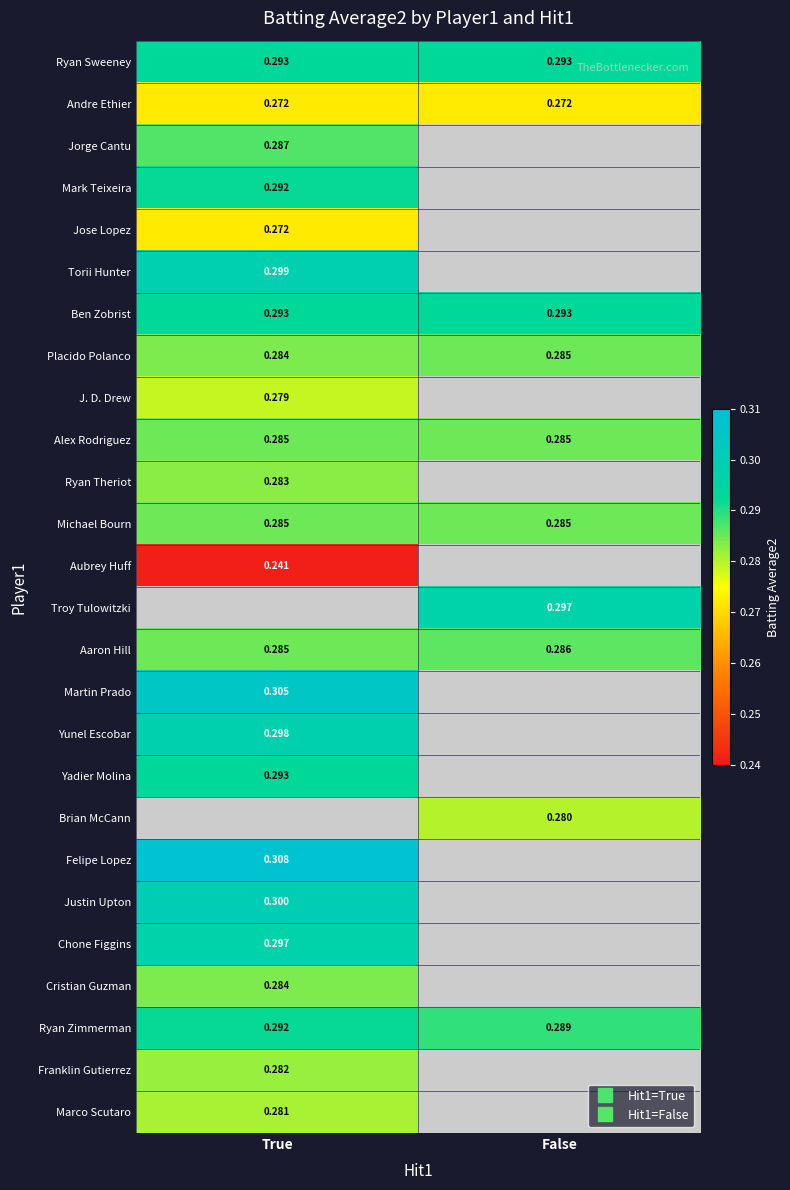

What is the spread (max minus min) of values at True?

0.1